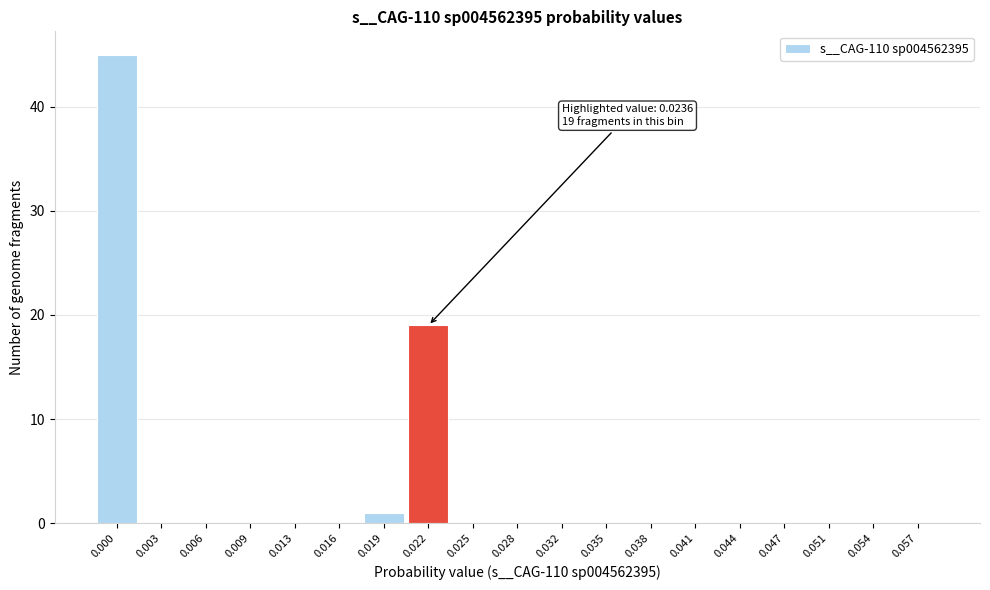

Reading right to left, what are all the values shown in this chart?

0.057=0	0.054=0	0.051=0	0.047=0	0.044=0	0.041=0	0.038=0	0.035=0	0.032=0	0.028=0	0.025=0	0.022=19	0.019=1	0.016=0	0.013=0	0.009=0	0.006=0	0.003=0	0.000=45